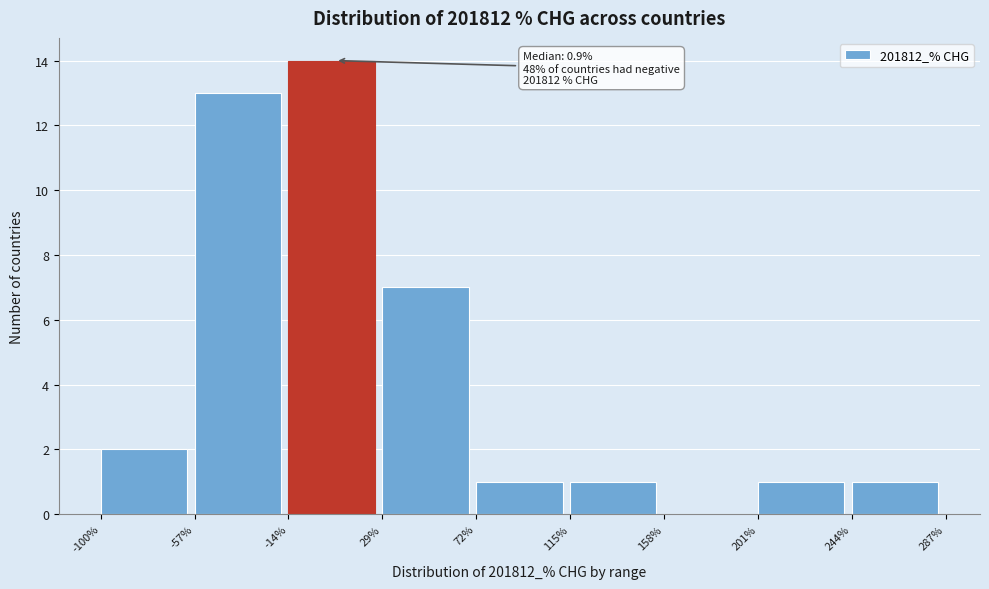

Over which range of the x-axis is the bar tallest?

-14% to 29%